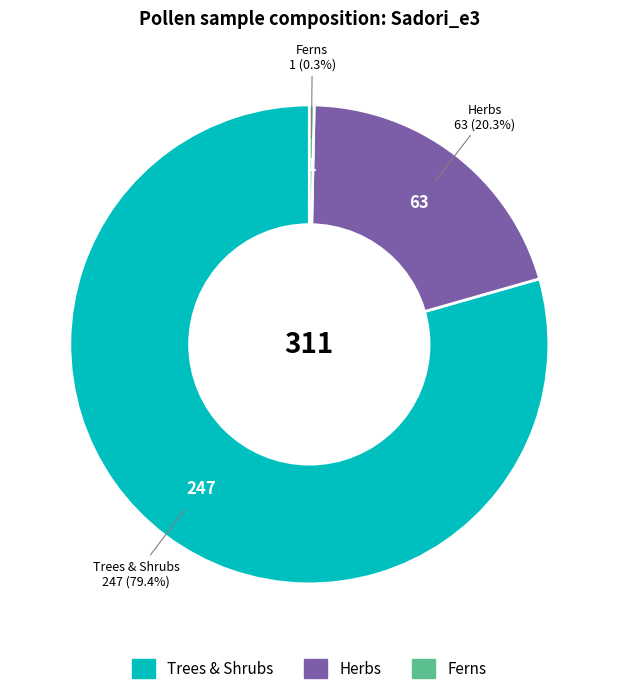

What percentage is NOT represented by Herbs?

79.7%